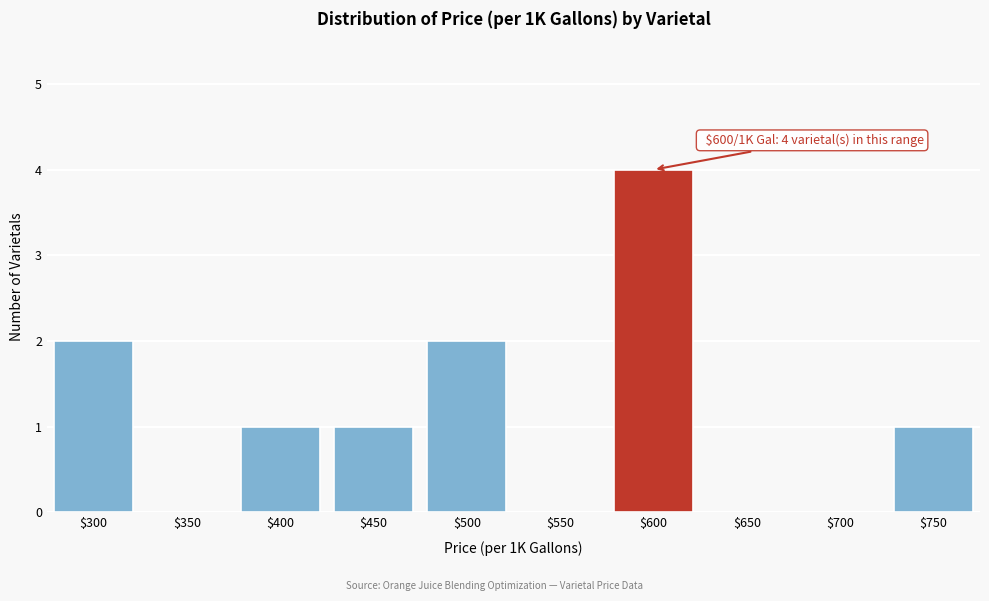

Which label corresponds to the largest value in the chart?

$600